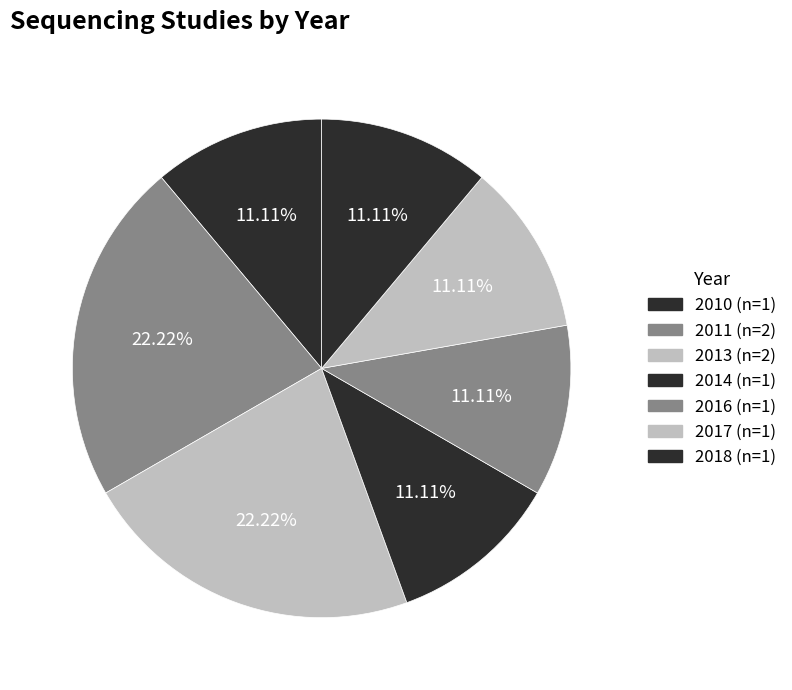

How many segments does this pie chart have?

7